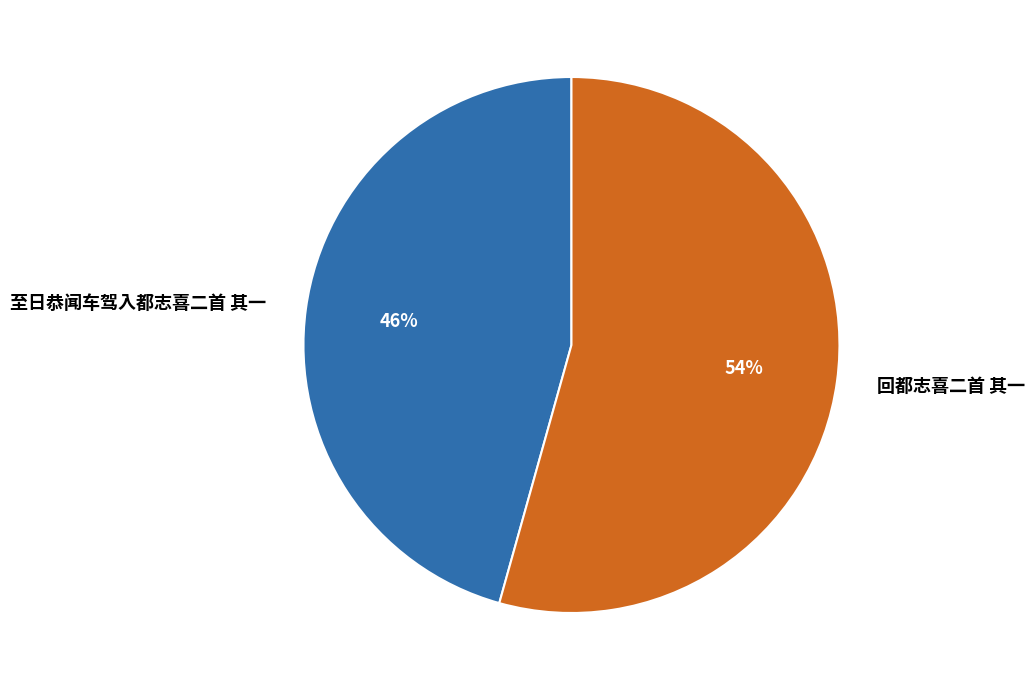

Combined, do 至日恭闻车驾入都志喜二首 其一 and 回都志喜二首 其一 account for over 50%?

Yes